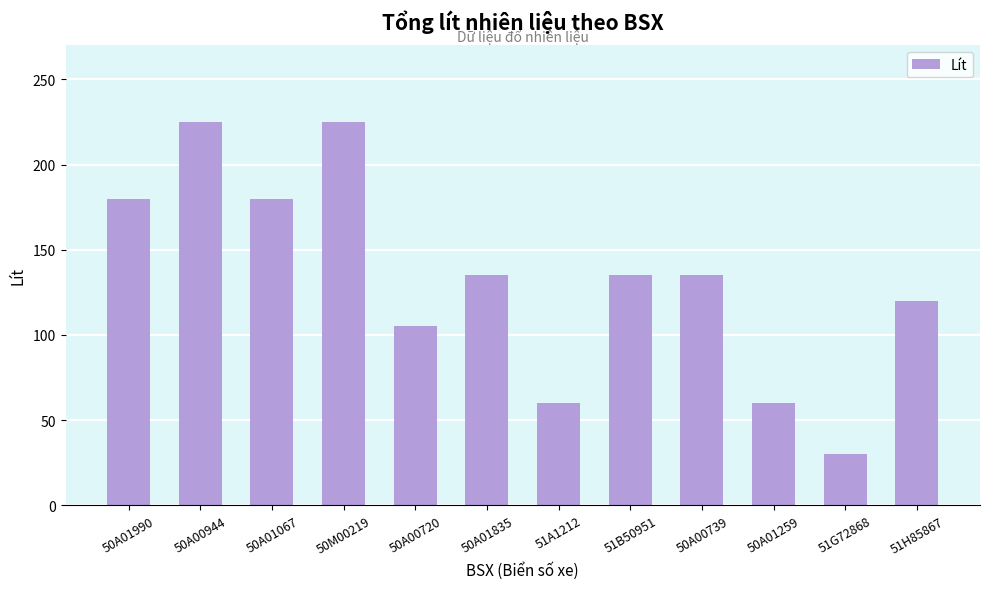

What is the maximum value shown in the chart?

225